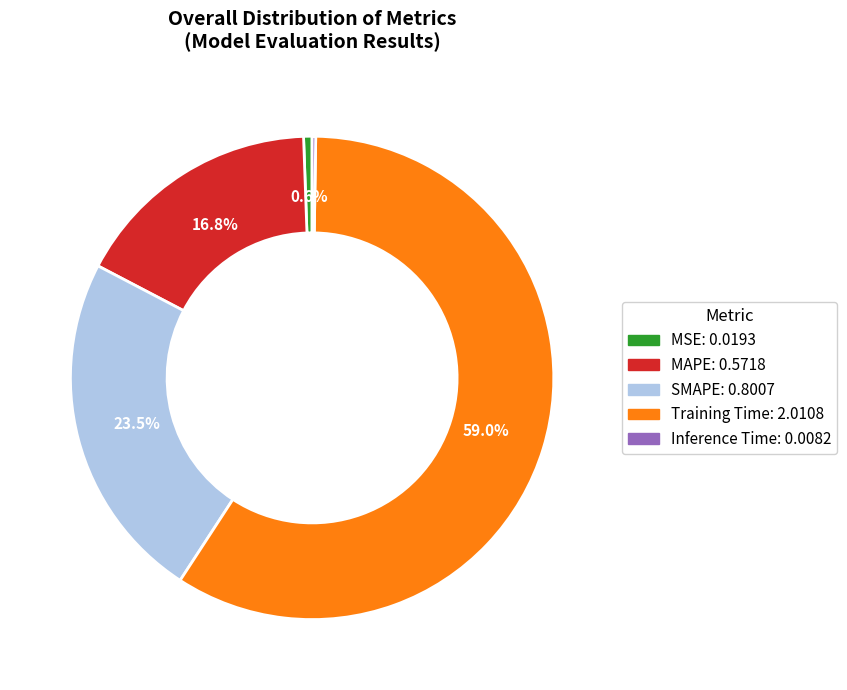

Which slice is the largest?

Training Time